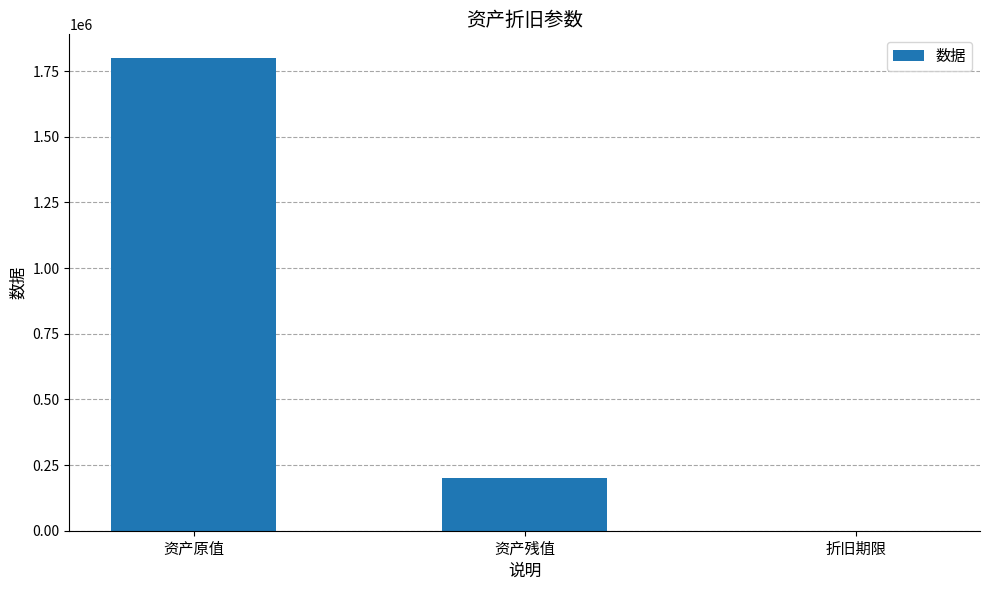

Is it true that the value at 资产原值 is 1800000?

True